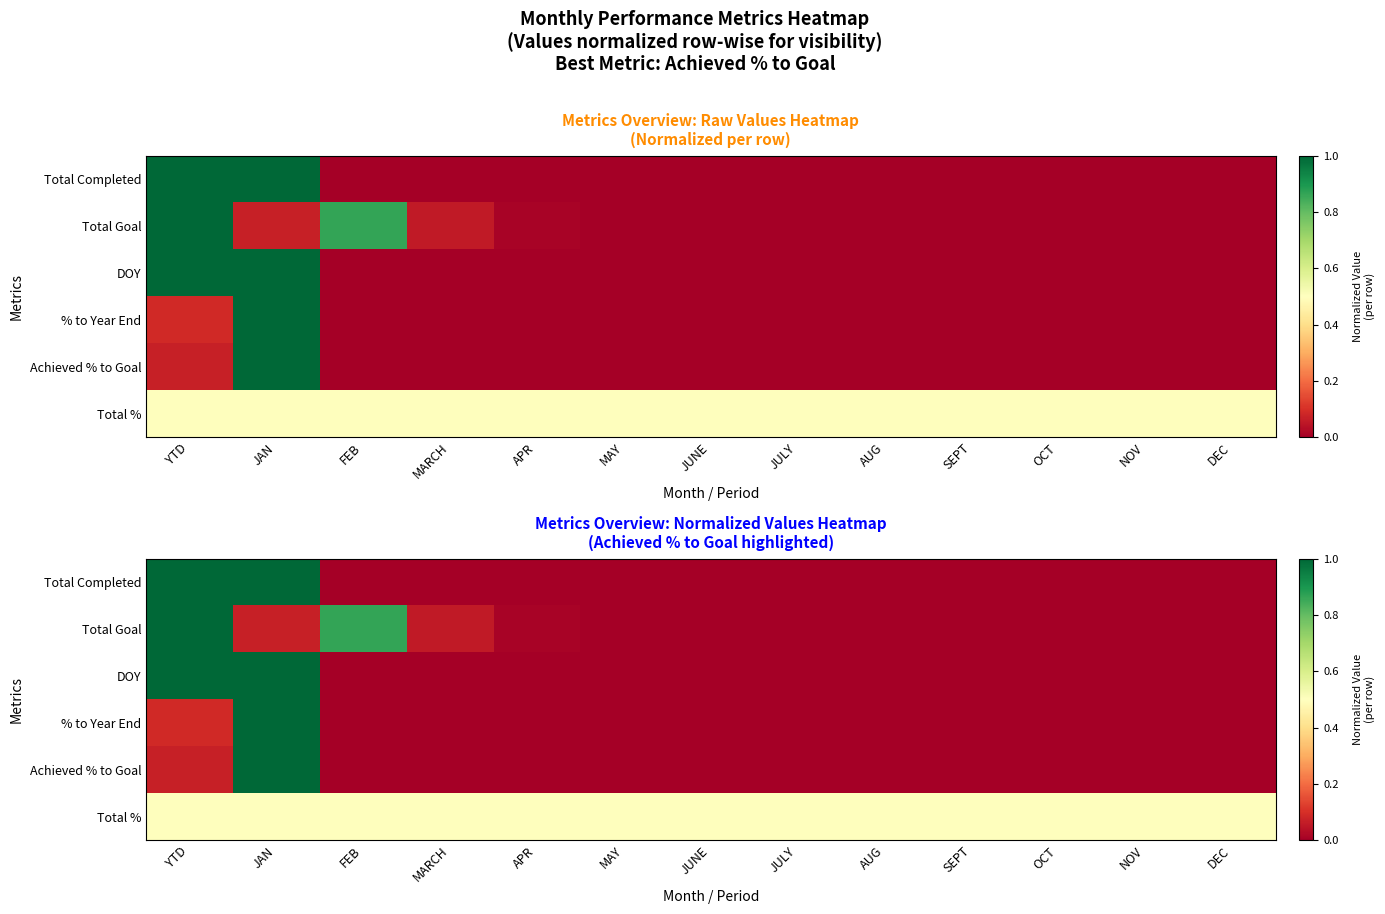

Which series has the largest total across all categories?

Total %